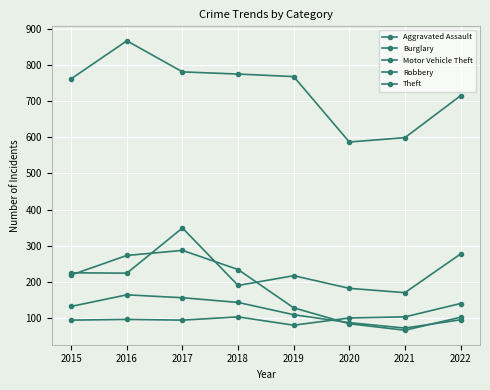

Does the chart have visible grid lines?

Yes